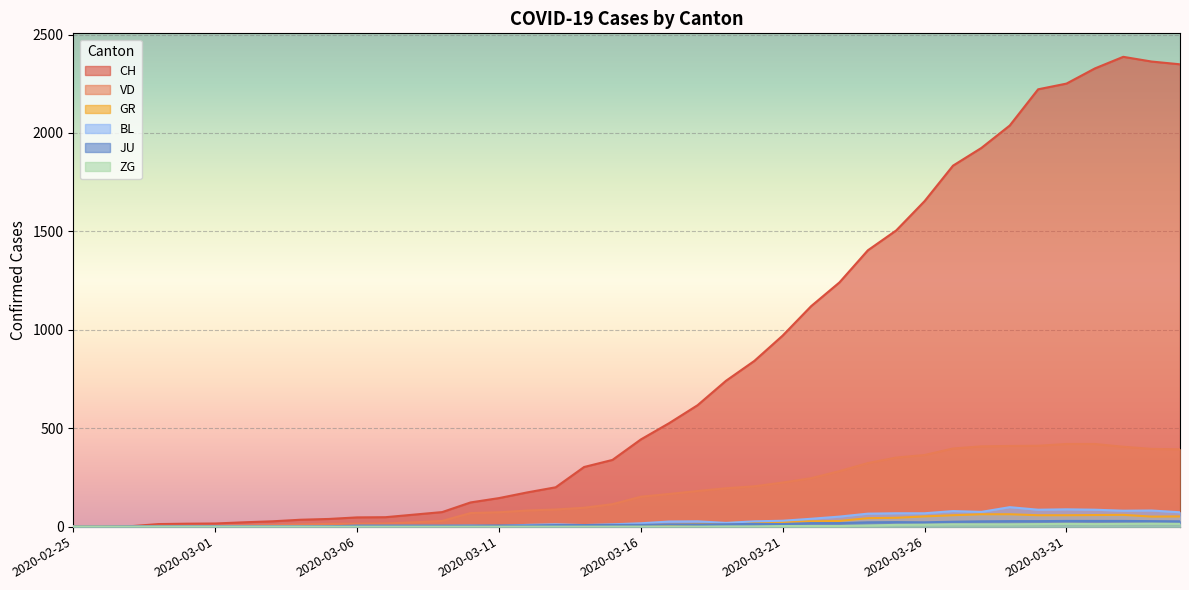

How many lines are shown in the chart?

6